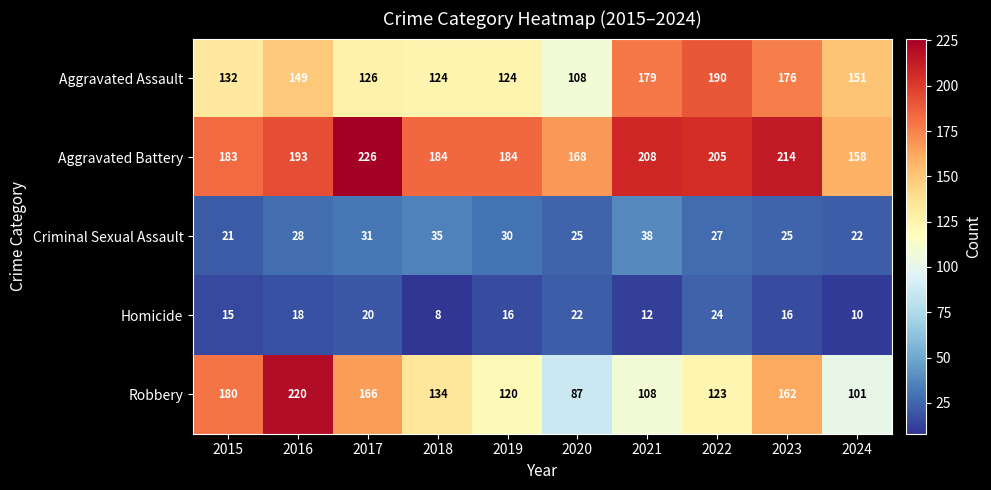

Which series has the widest spread of values?

Robbery